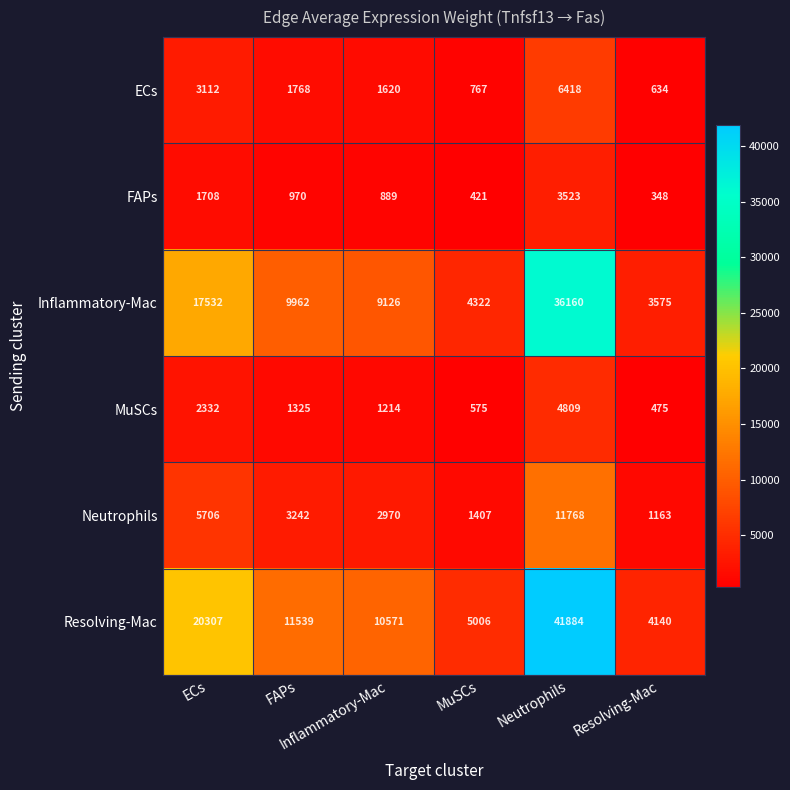

What is the greatest value displayed?

41884